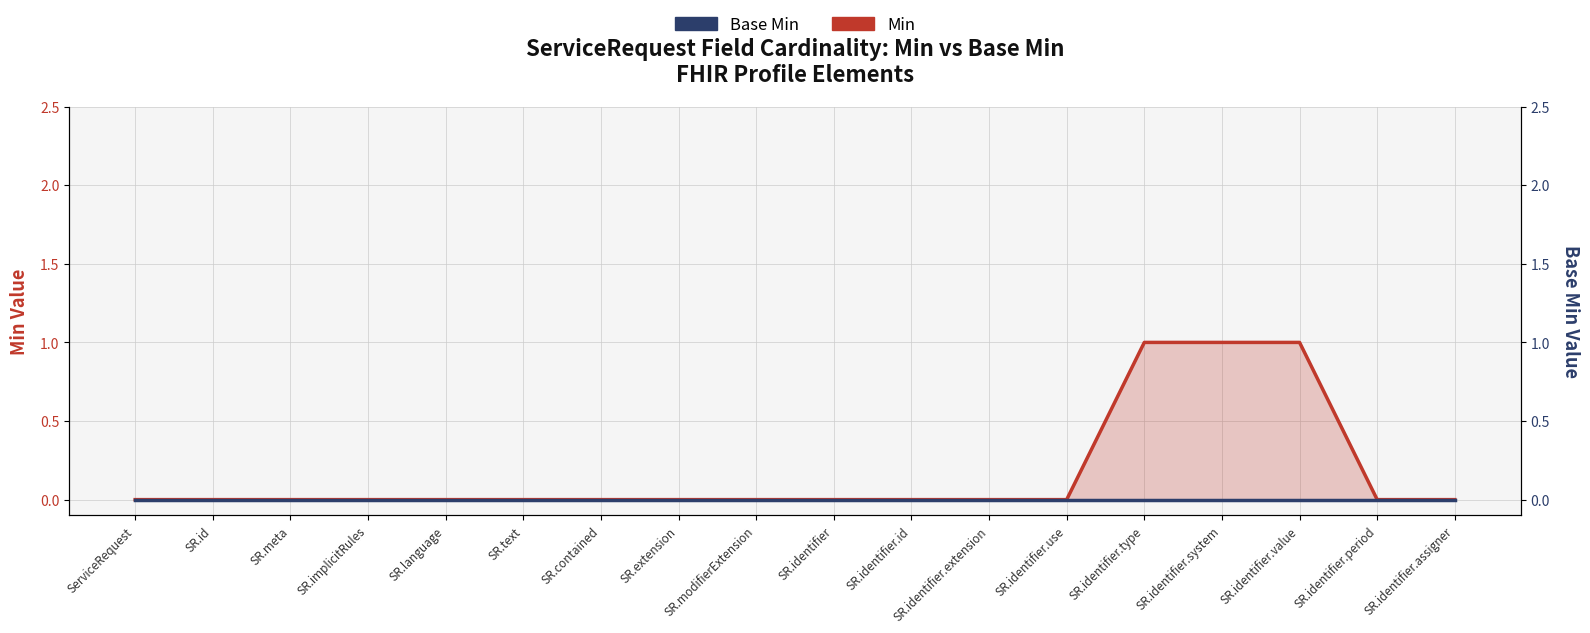

Does the chart display data point markers on the line(s)?

No